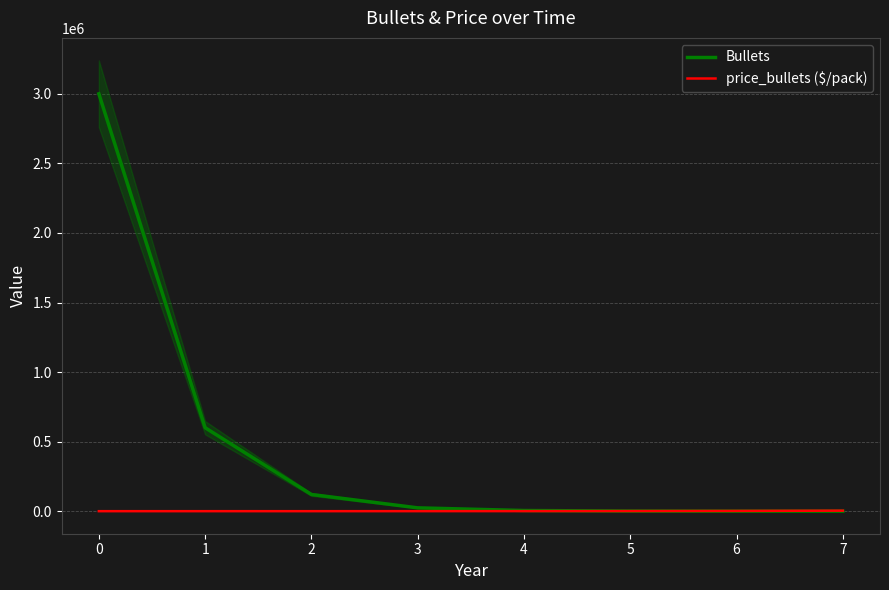

What is the maximum value for Bullets?

3000000.0